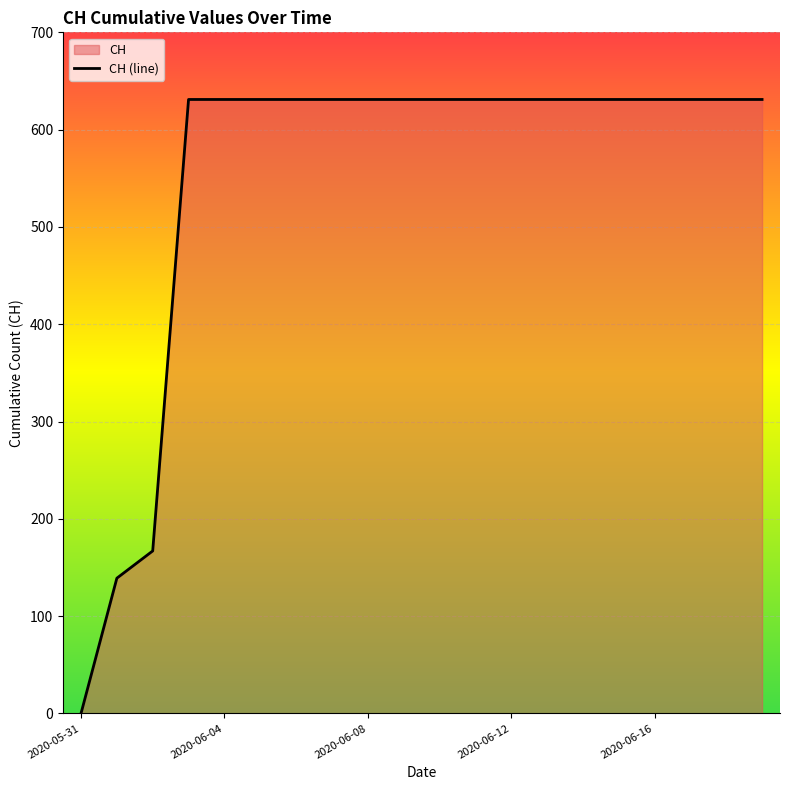

The value at 2020-06-04 is 58. True or false?

False